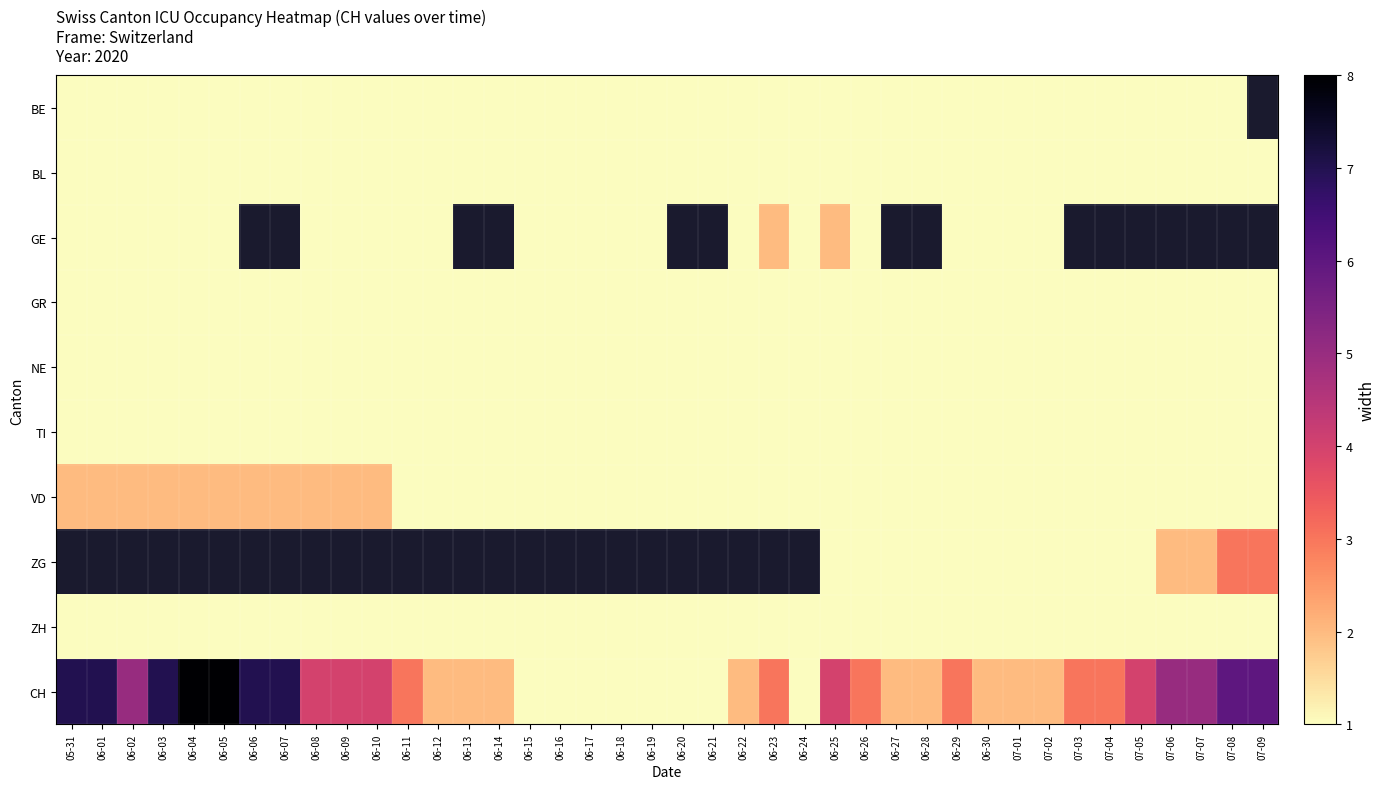

Which series has the largest total across all categories?

CH